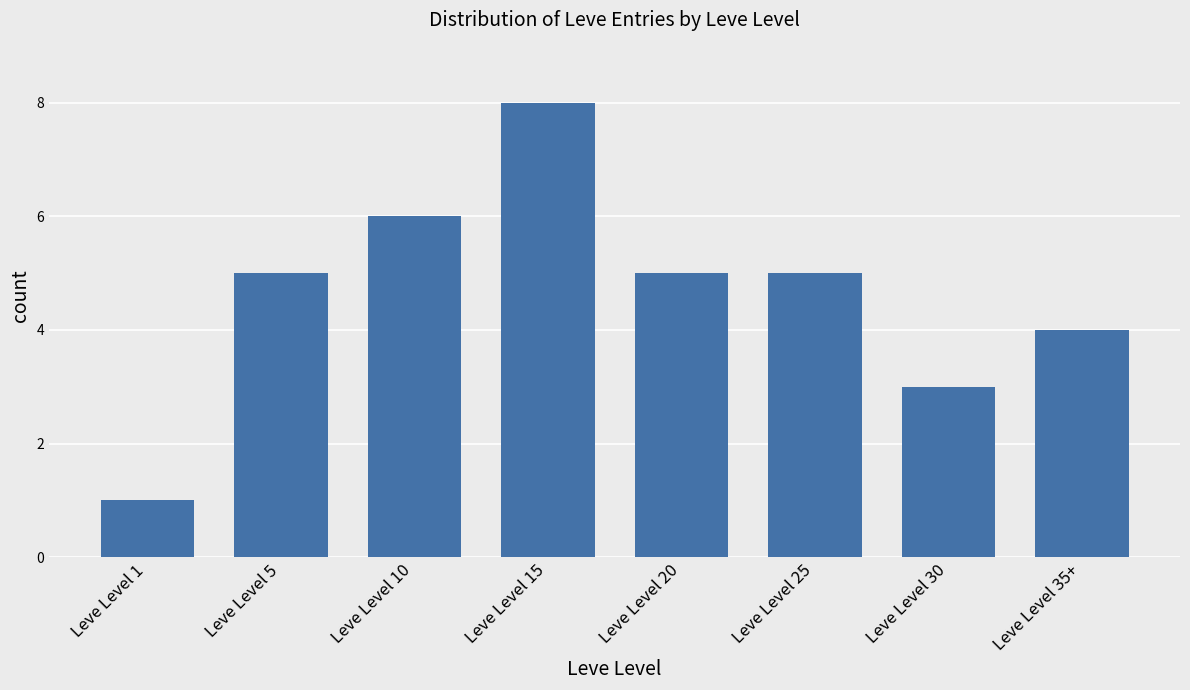

Which has a higher value, Leve Level 35+ or Leve Level 1?

Leve Level 35+